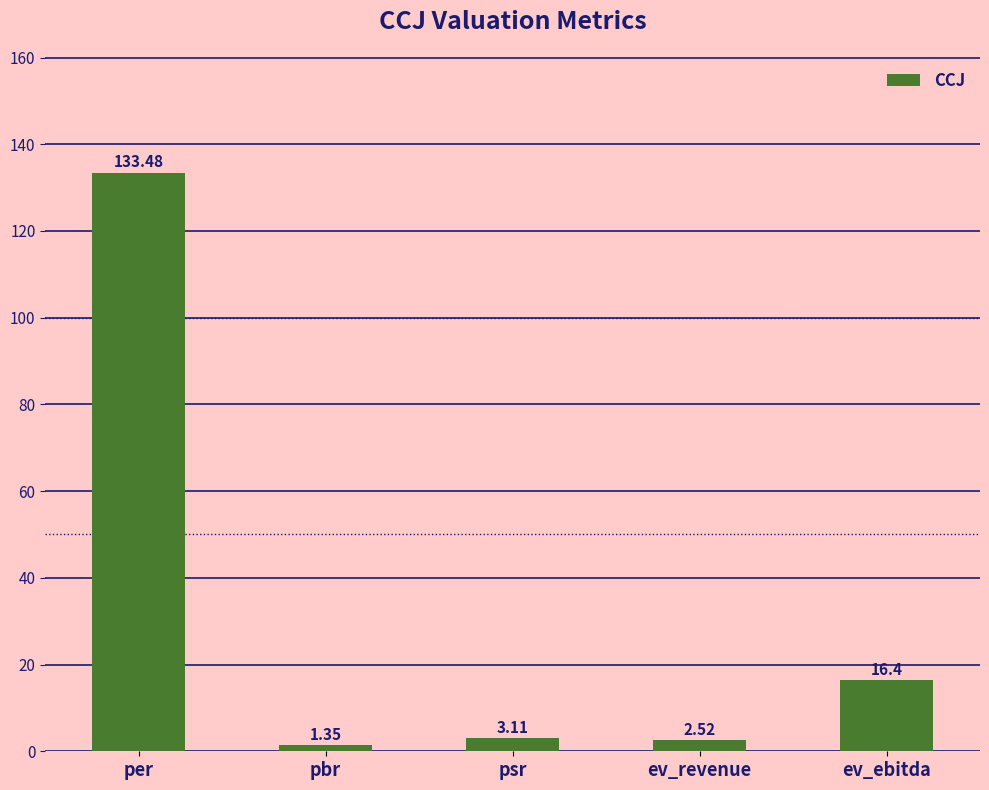

Where does the data first go above 3?

per